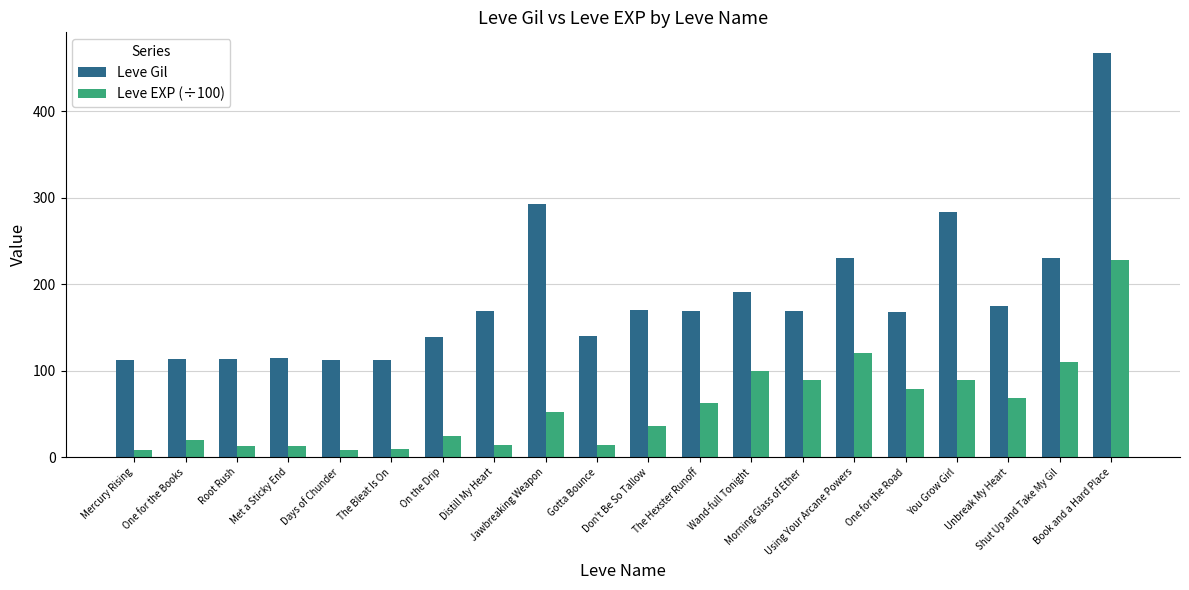

What is the difference between the maximum and minimum values in the Leve Gil series?

356.0